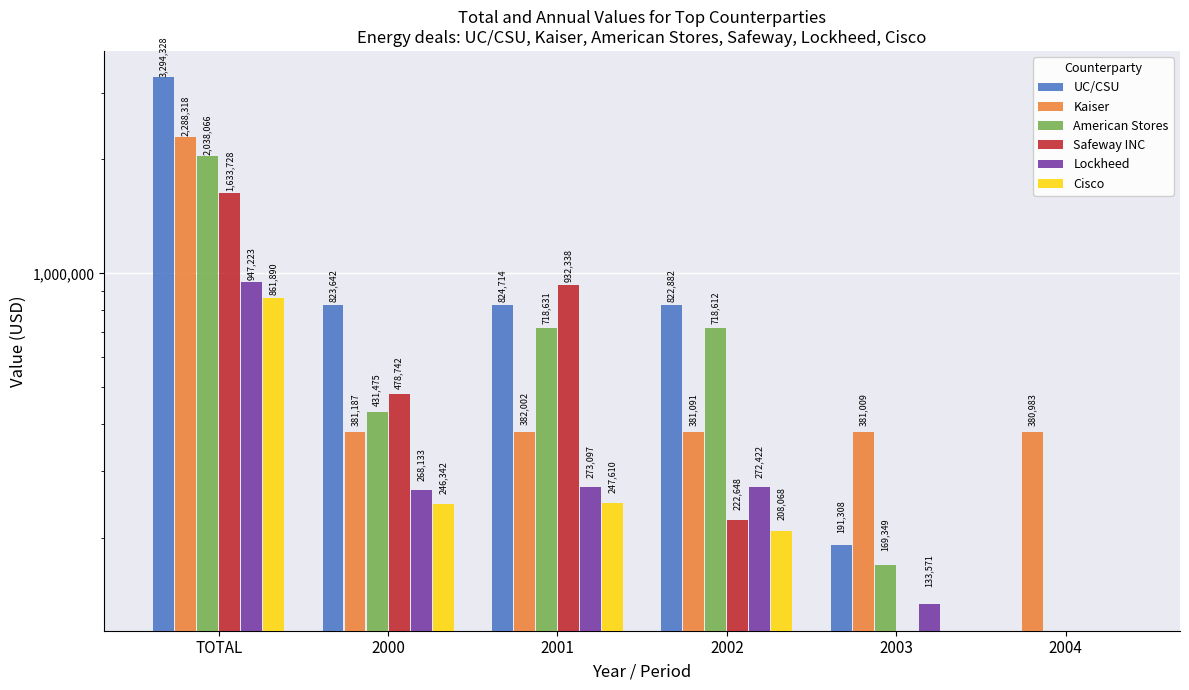

What is the maximum value for Kaiser?

2288318.1